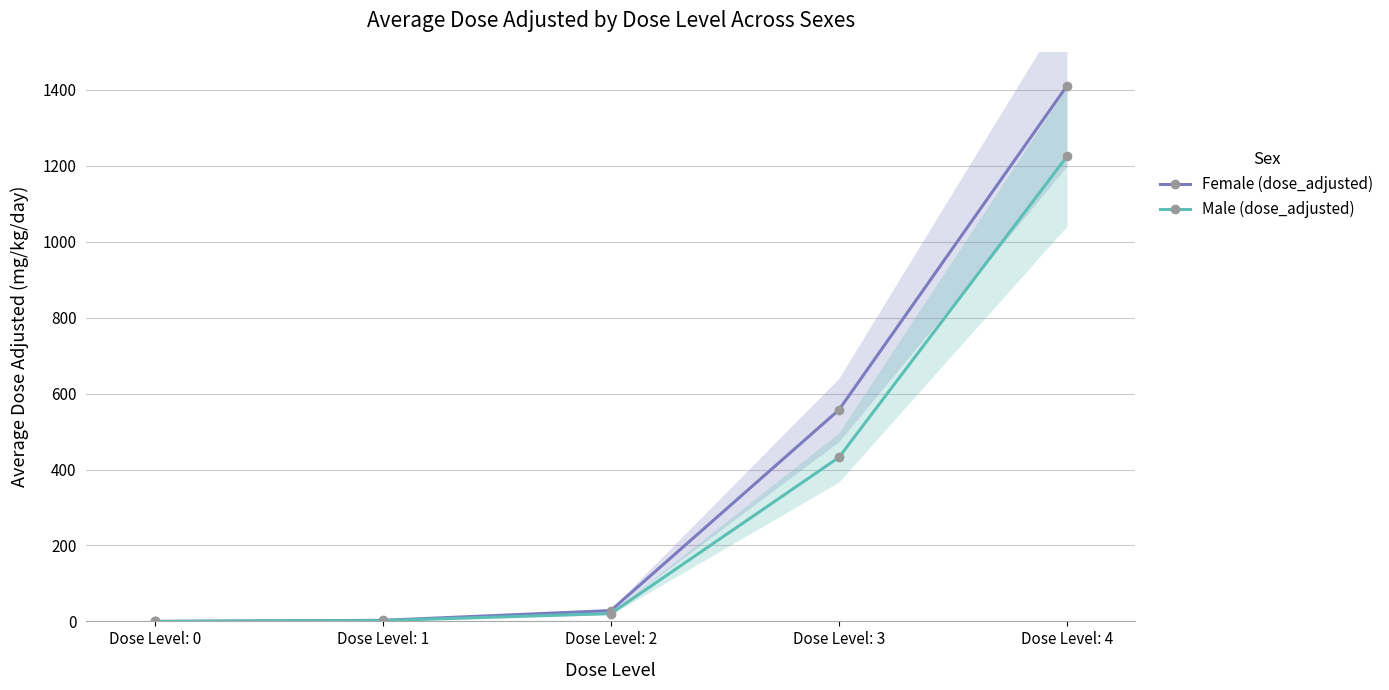

List the series in order of their peak value, highest first.

Female (dose_adjusted), Male (dose_adjusted)